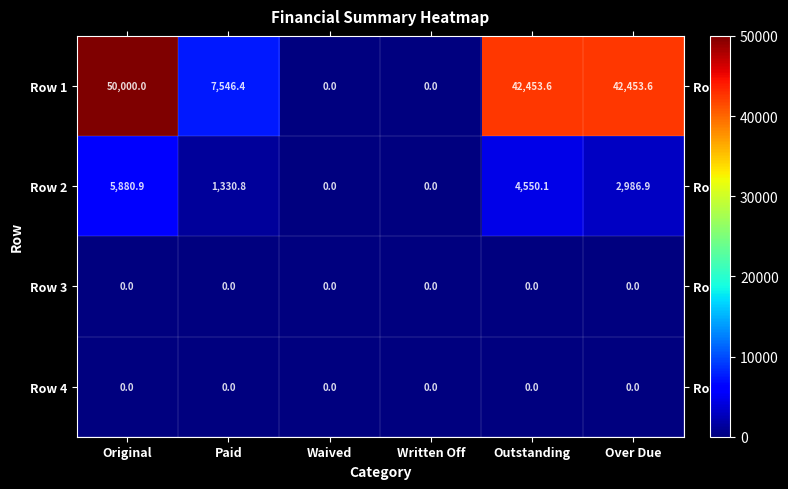

How many categories are shown in the chart?

6